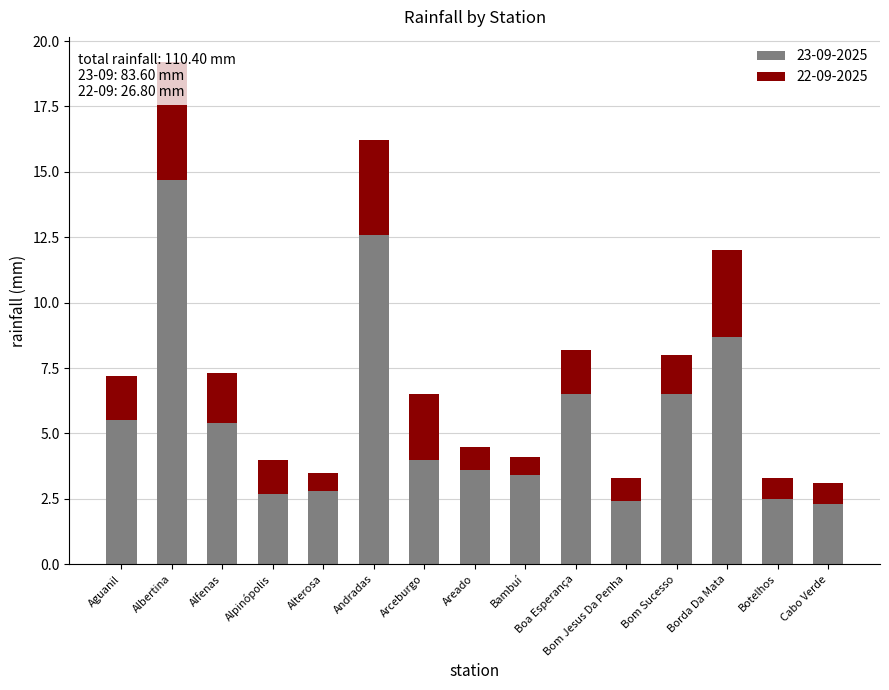

What are all the series names shown in the legend?

23-09-2025, 22-09-2025